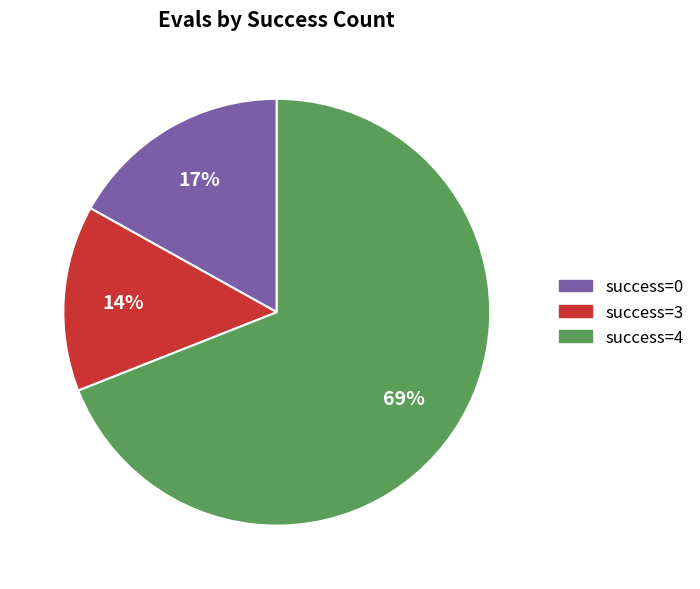

What is the ratio of the value at success=3 to the value at success=0?

0.8